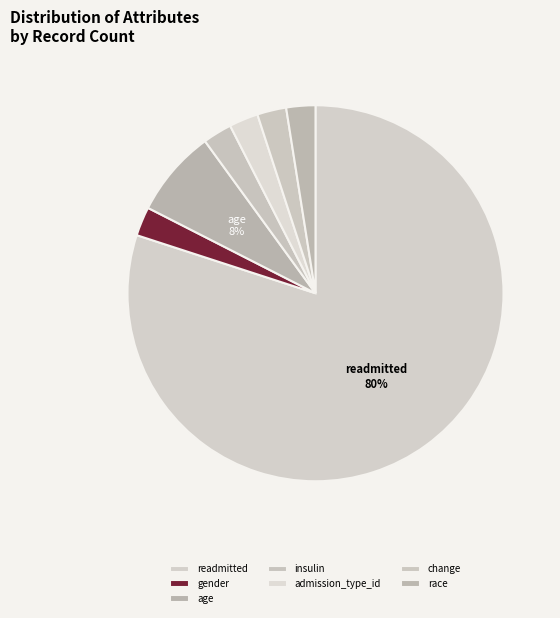

To the nearest percent, what percentage of the pie is age?

7%